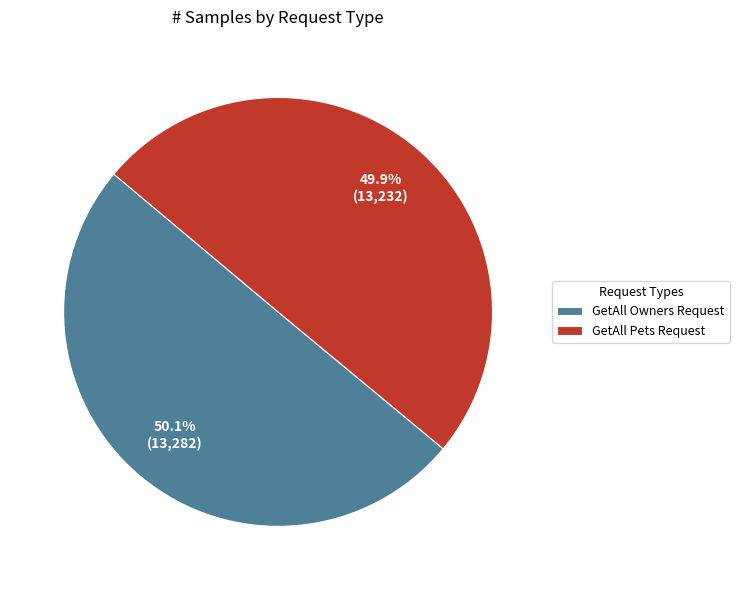

Approximately how many times larger is the value at GetAll Owners Request compared to GetAll Pets Request?

1.0